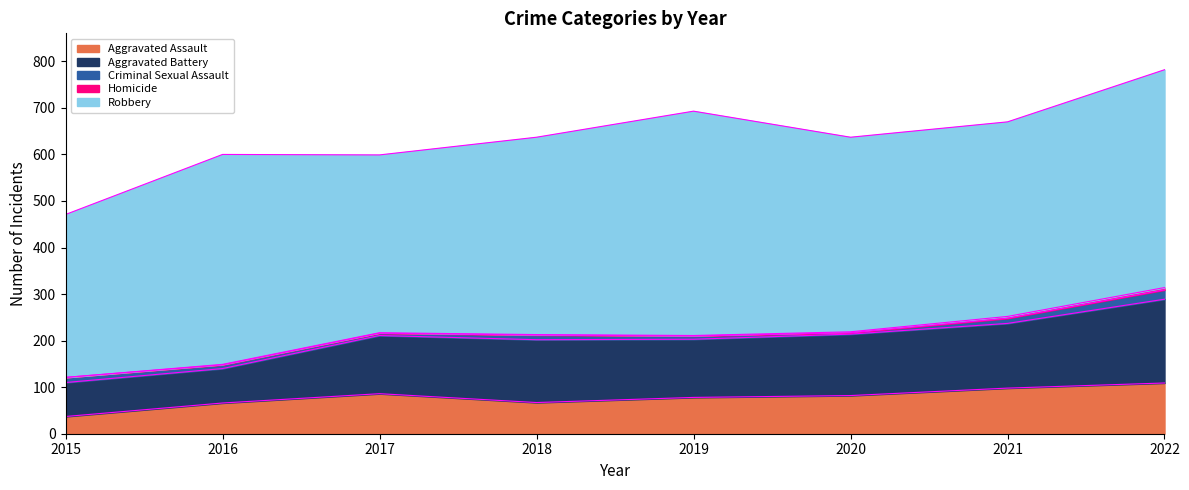

What is the sum of all Criminal Sexual Assault values?

75